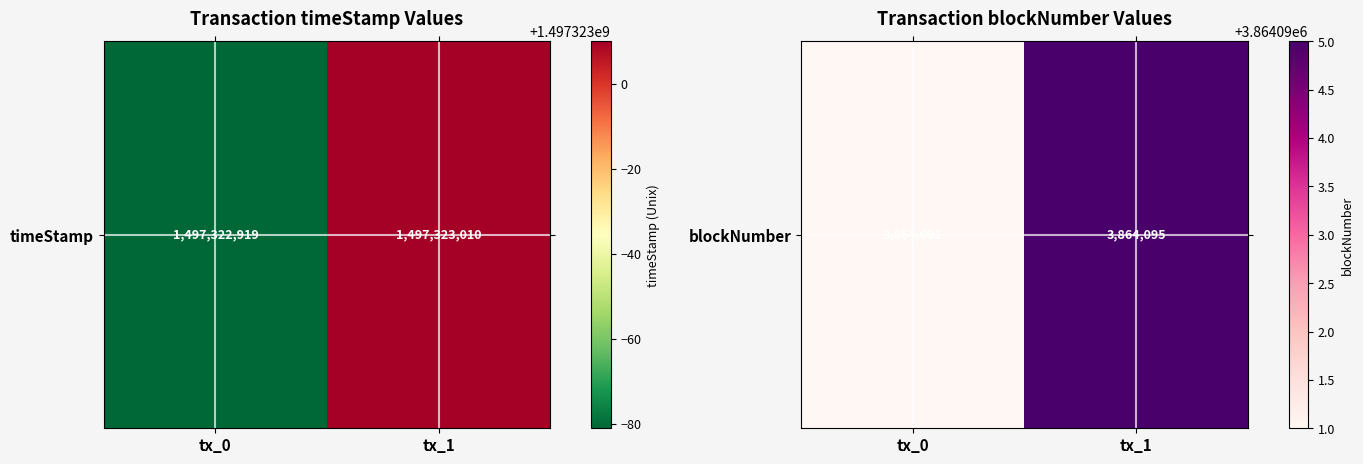

Between tx_1 and tx_0, which is larger?

tx_1